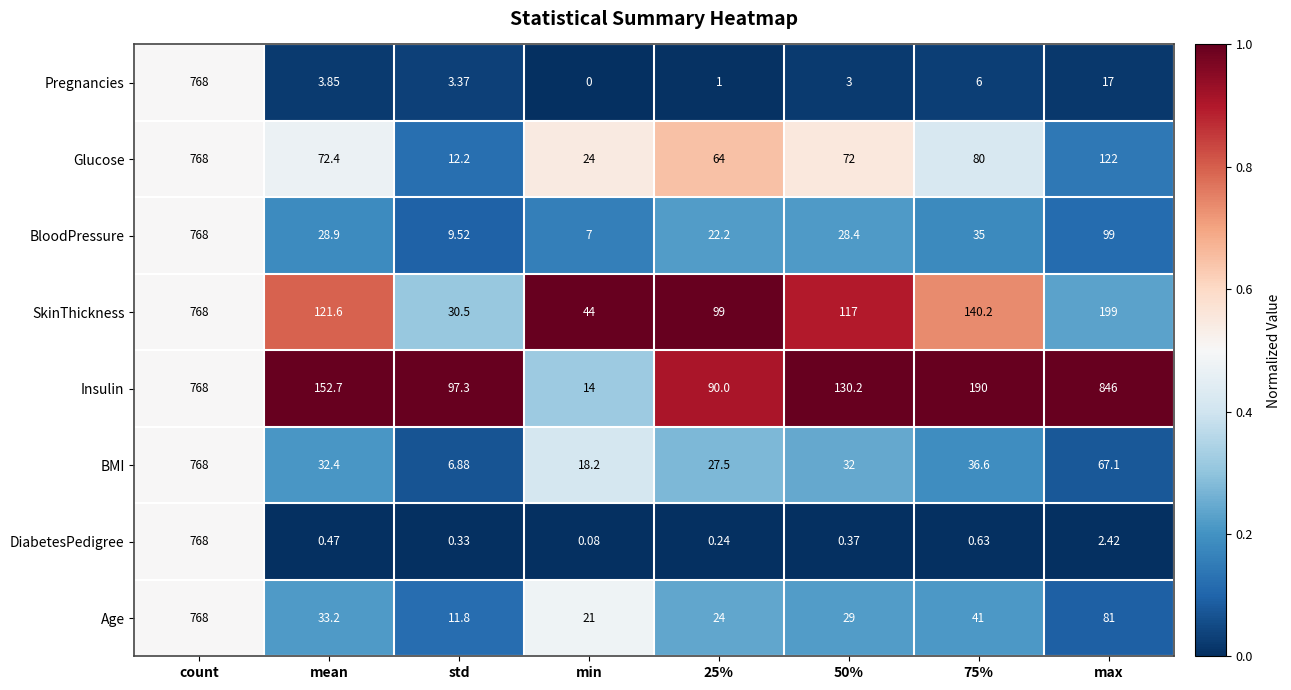

Which series has the largest range (max minus min)?

Insulin